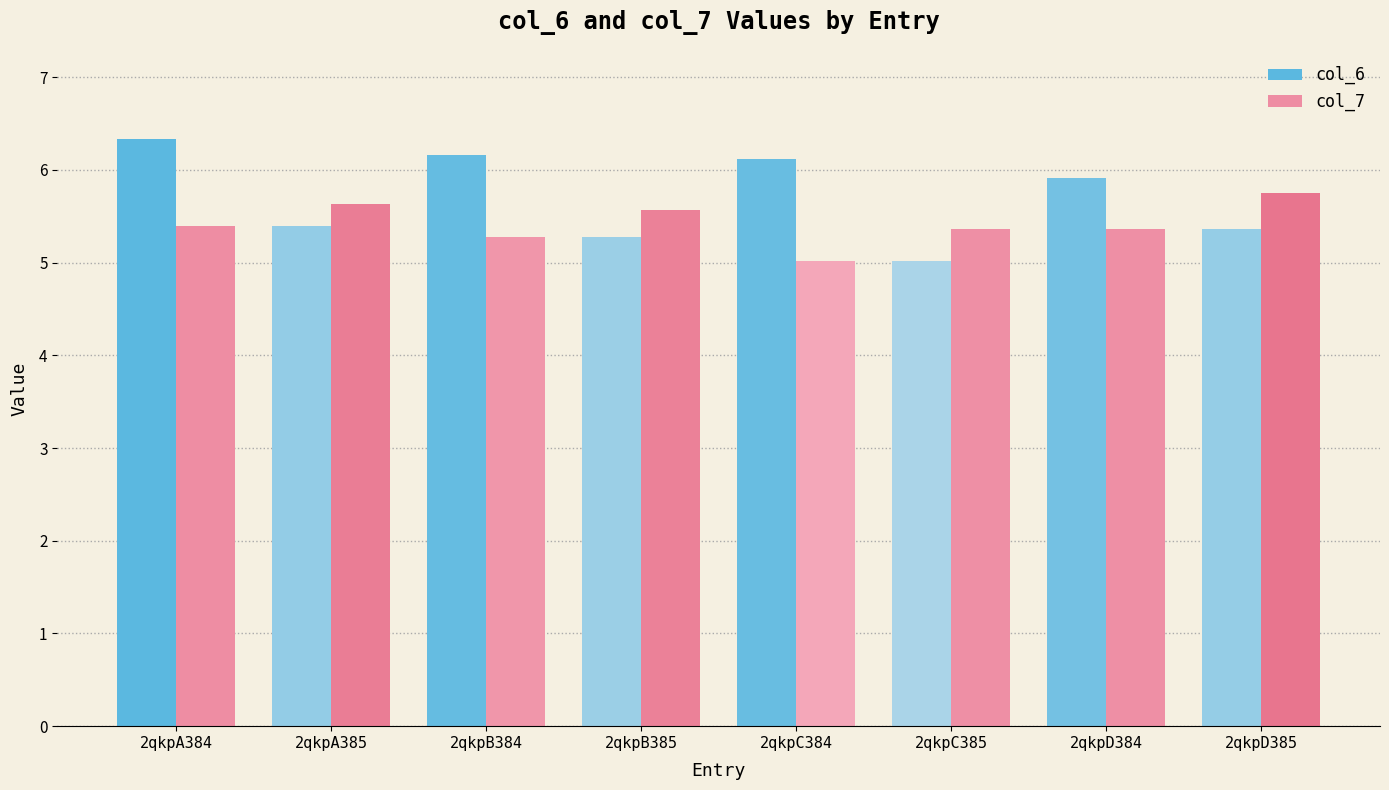

At how many categories does at least one series exceed 6?

3